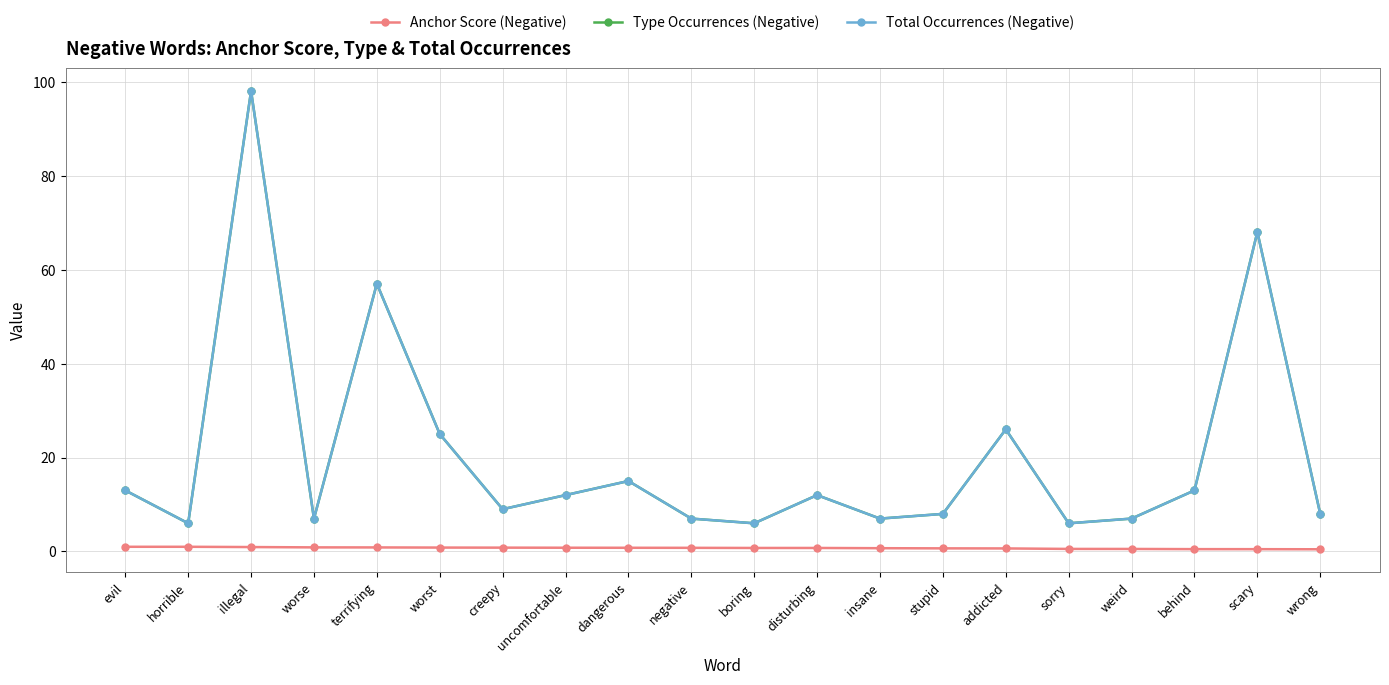

Does the chart have visible grid lines?

Yes